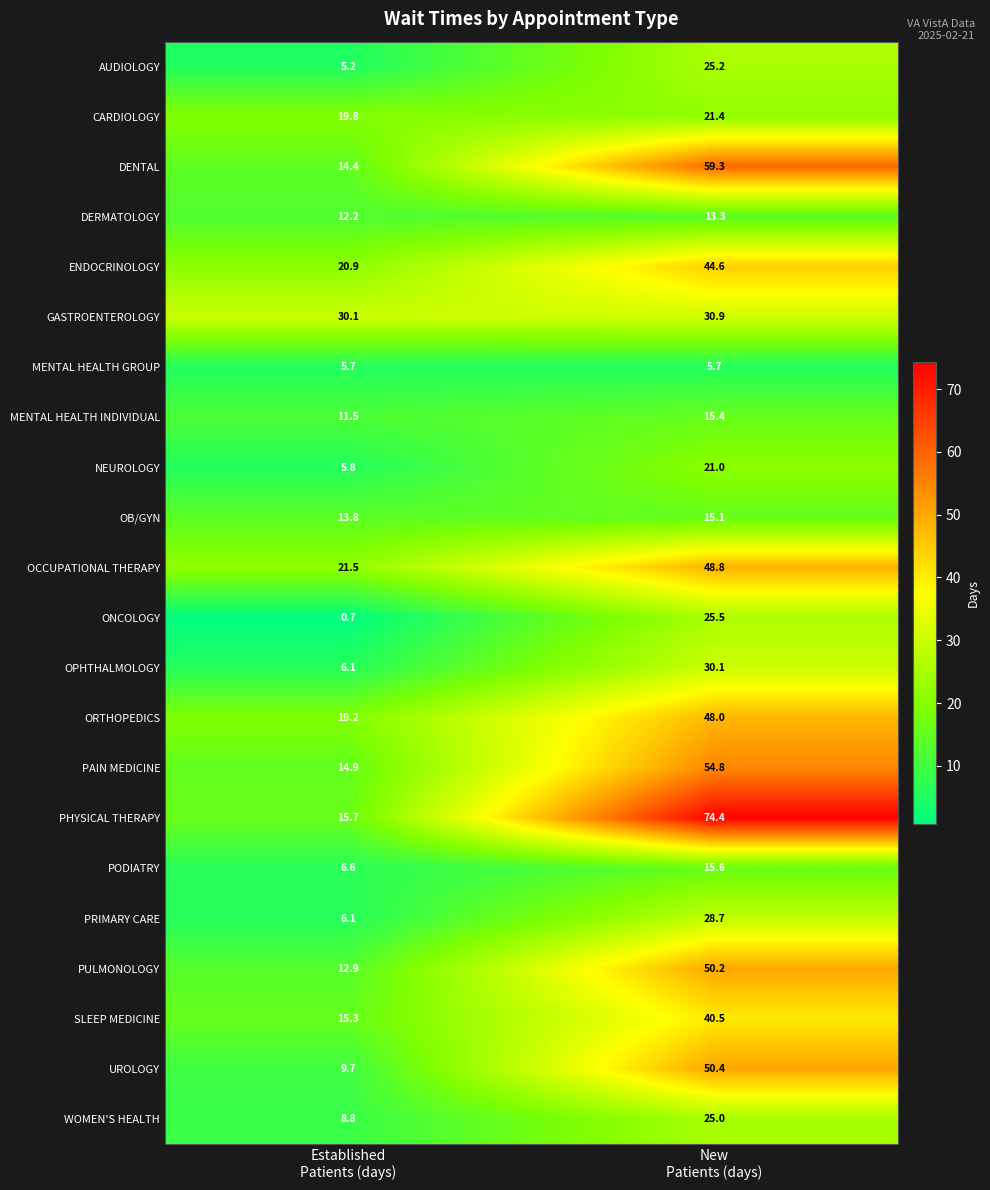

What is the spread (max minus min) of values at Established
Patients (days)?

29.4